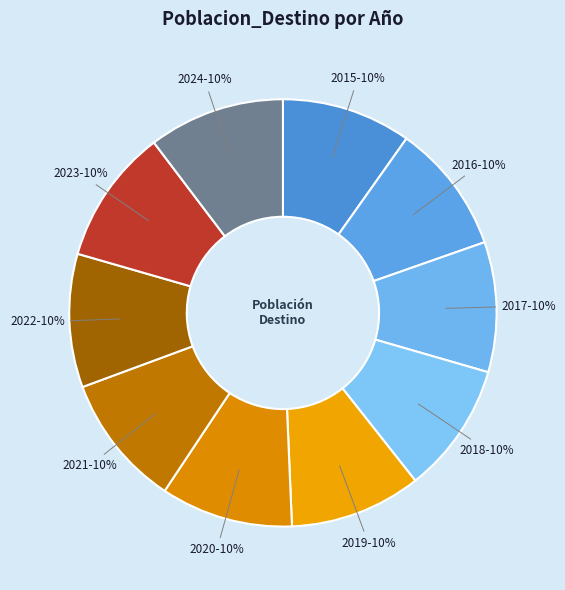

Do 2017 and 2021 together represent more than half of the pie?

No